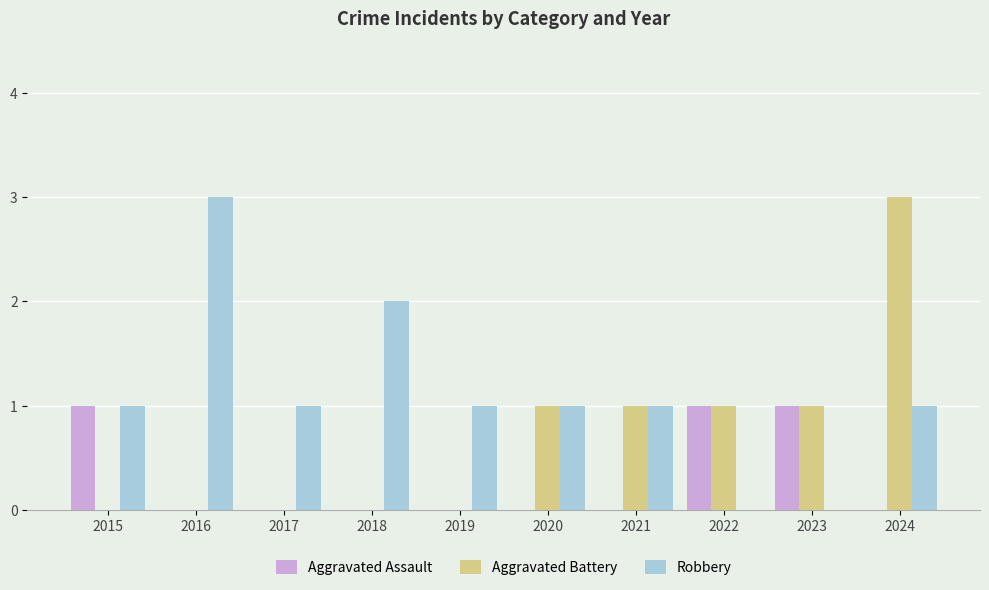

The Aggravated Battery series shows 1 at 2022. True or false?

True